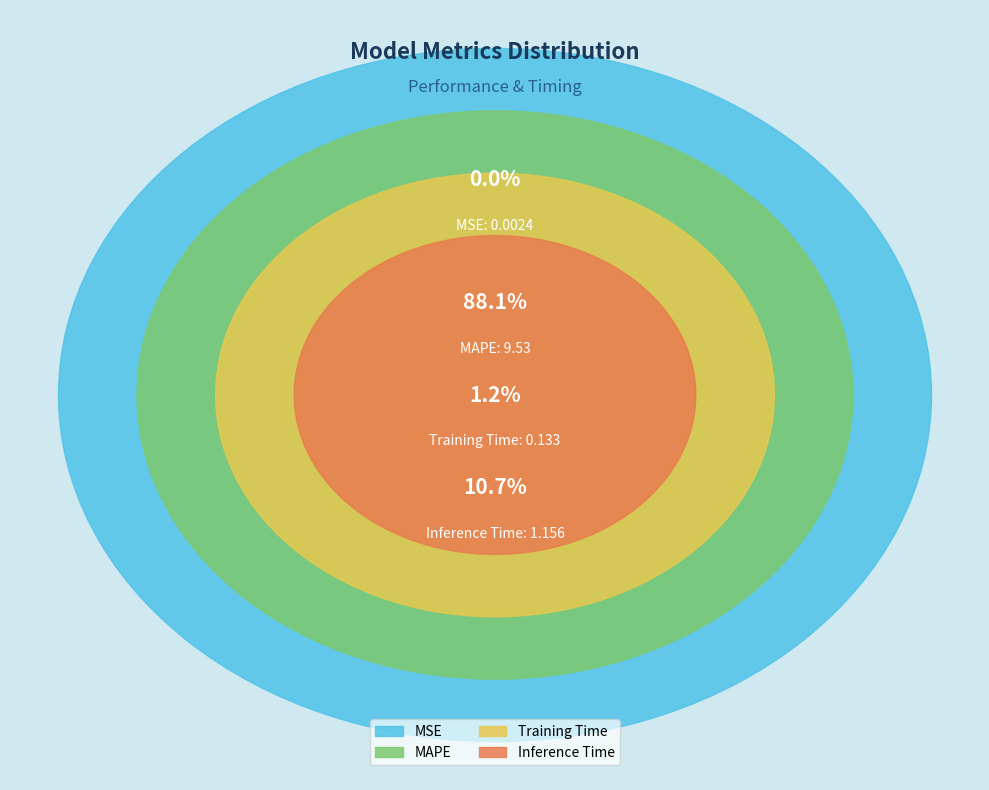

The MSE slice represents 0% of the pie. True or false?

True